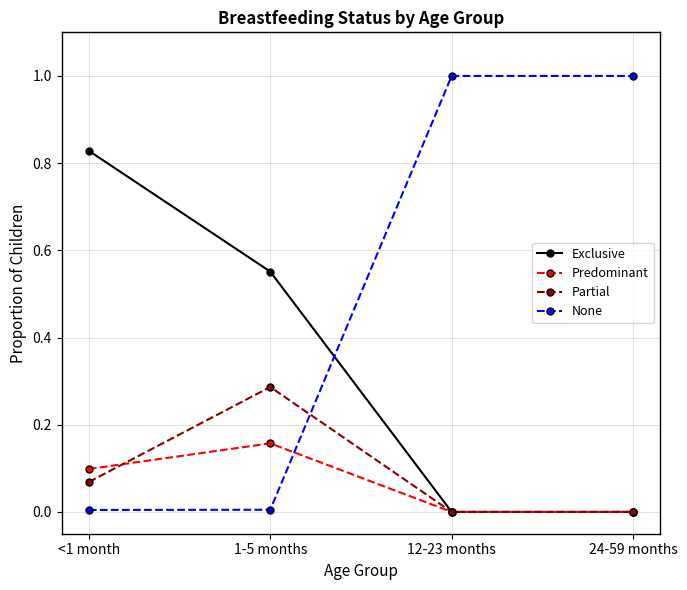

Which series has the largest range (max minus min)?

None